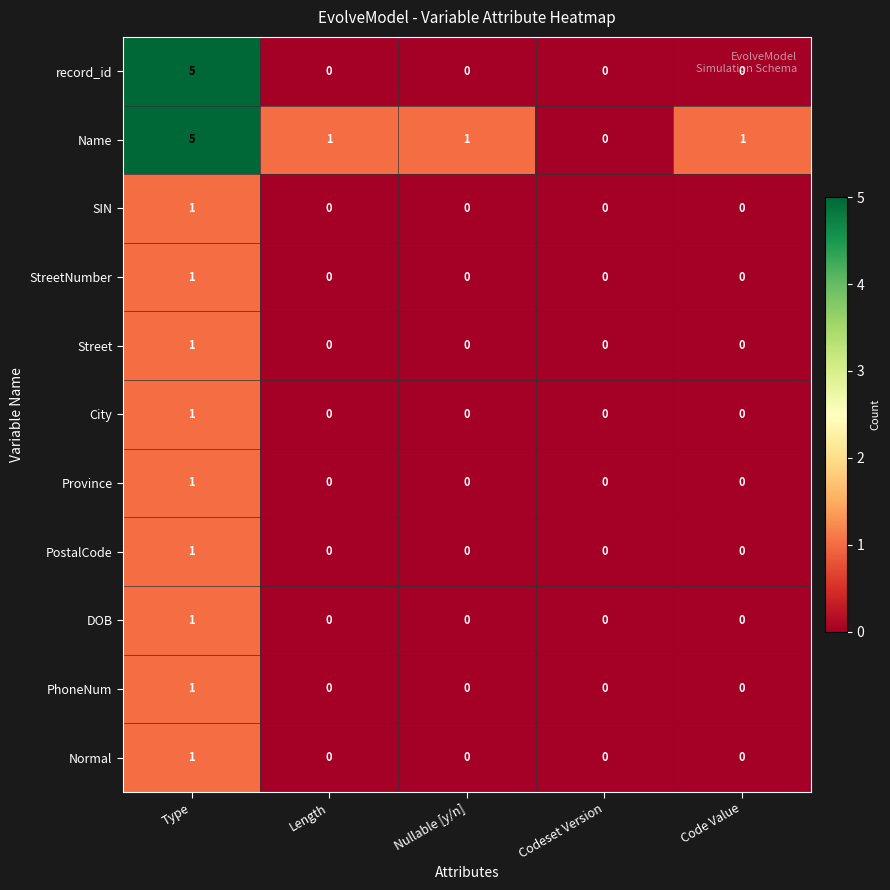

At which category is the sum across all series the highest?

Type